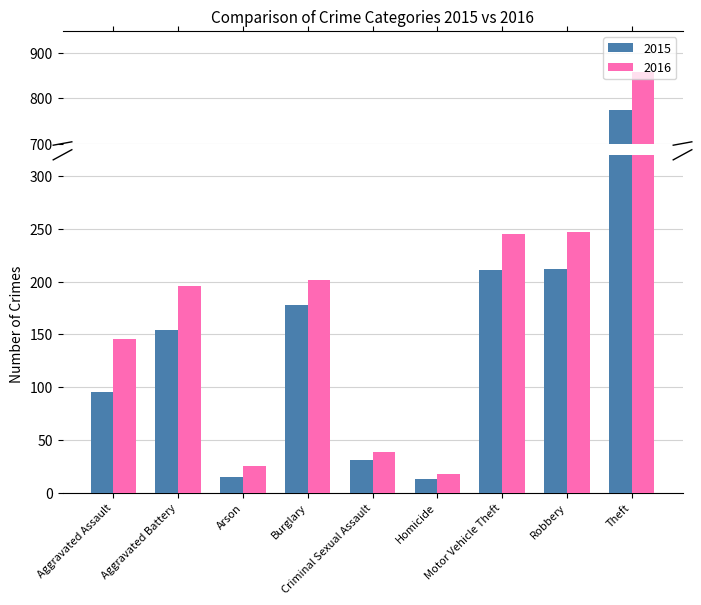

Rank the categories by 2016 value from highest to lowest.

Theft, Robbery, Motor Vehicle Theft, Burglary, Aggravated Battery, Aggravated Assault, Criminal Sexual Assault, Arson, Homicide